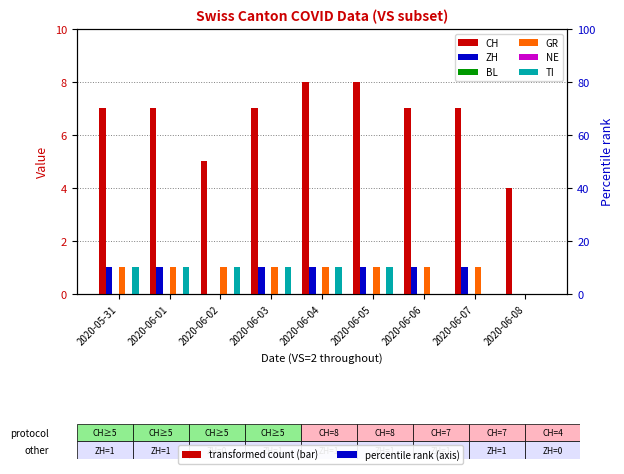

Does the chart contain stacked bars?

No